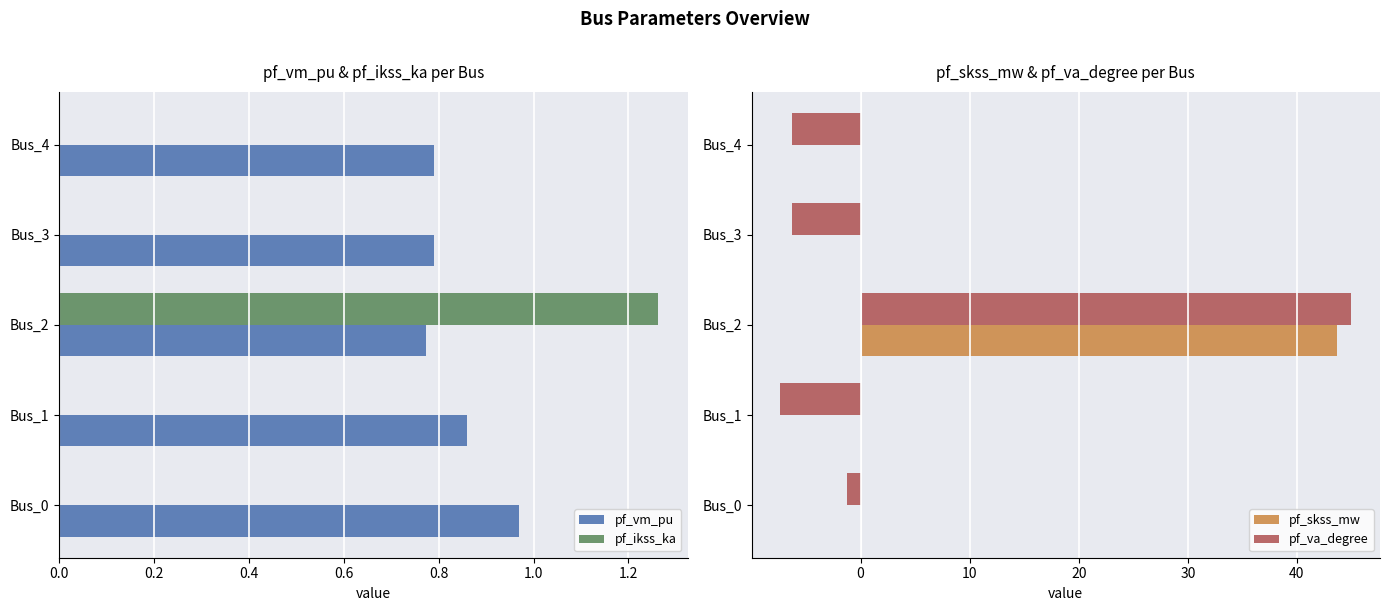

Which series has the largest range (max minus min)?

pf_va_degree